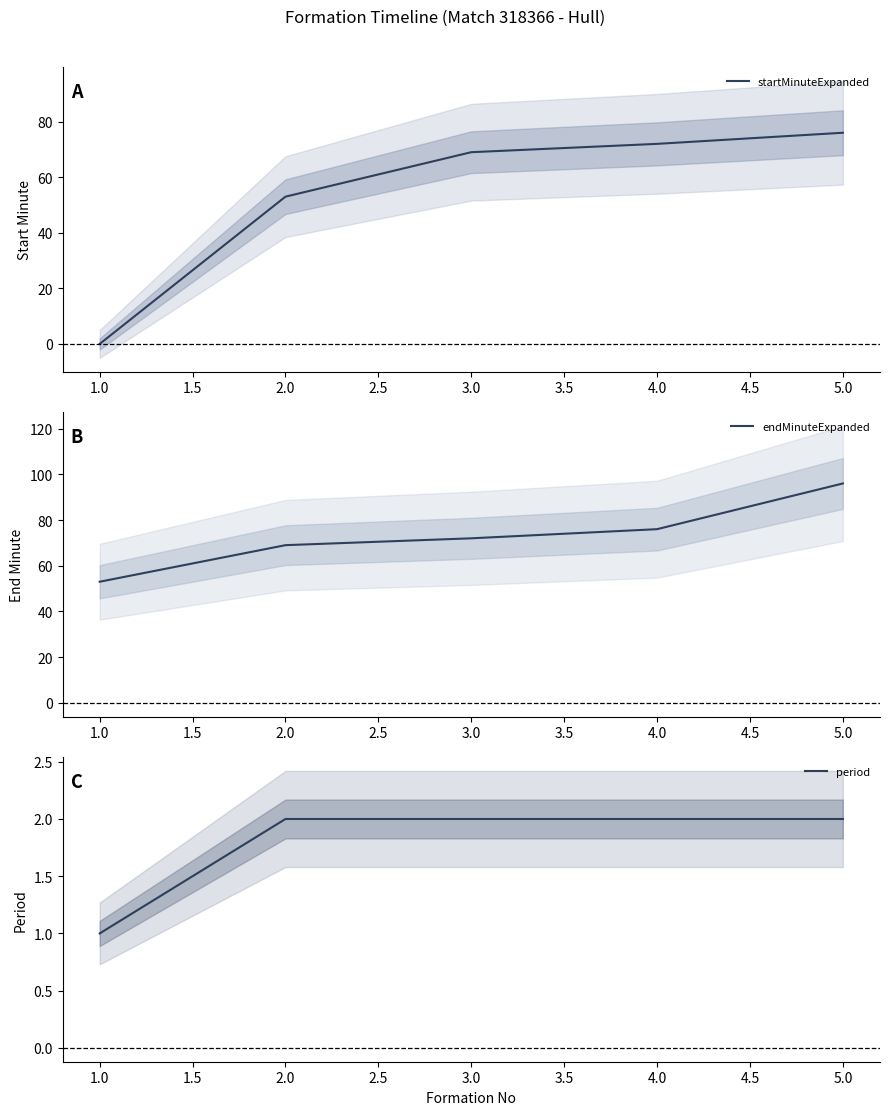

Rank the series by their maximum value, from lowest to highest.

period, startMinuteExpanded, endMinuteExpanded